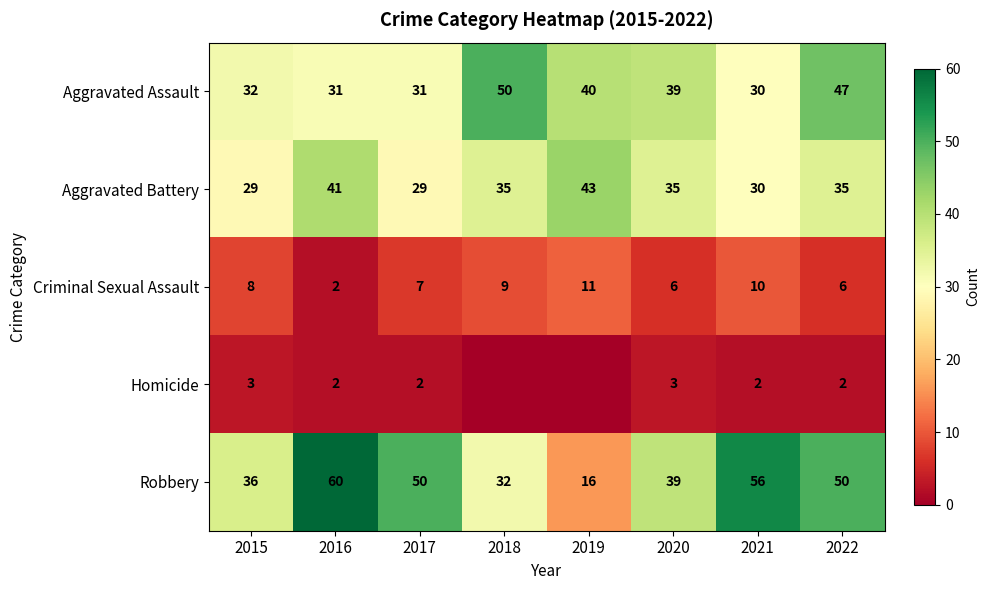

What is the total value across all series at 2020?

122